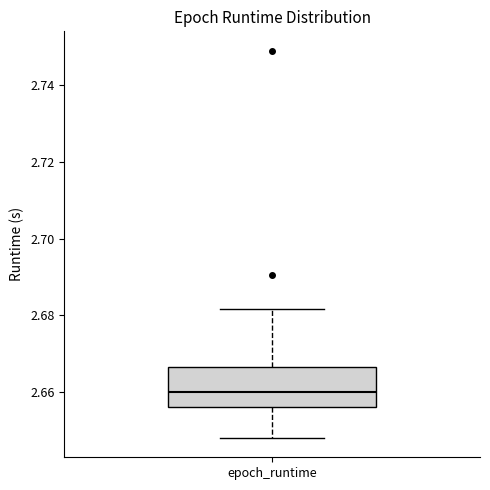

Where does the median line of the box for epoch_runtime sit on the y-axis? The values are not printed on the chart, so give them approximately, as read against the axis.

2.660